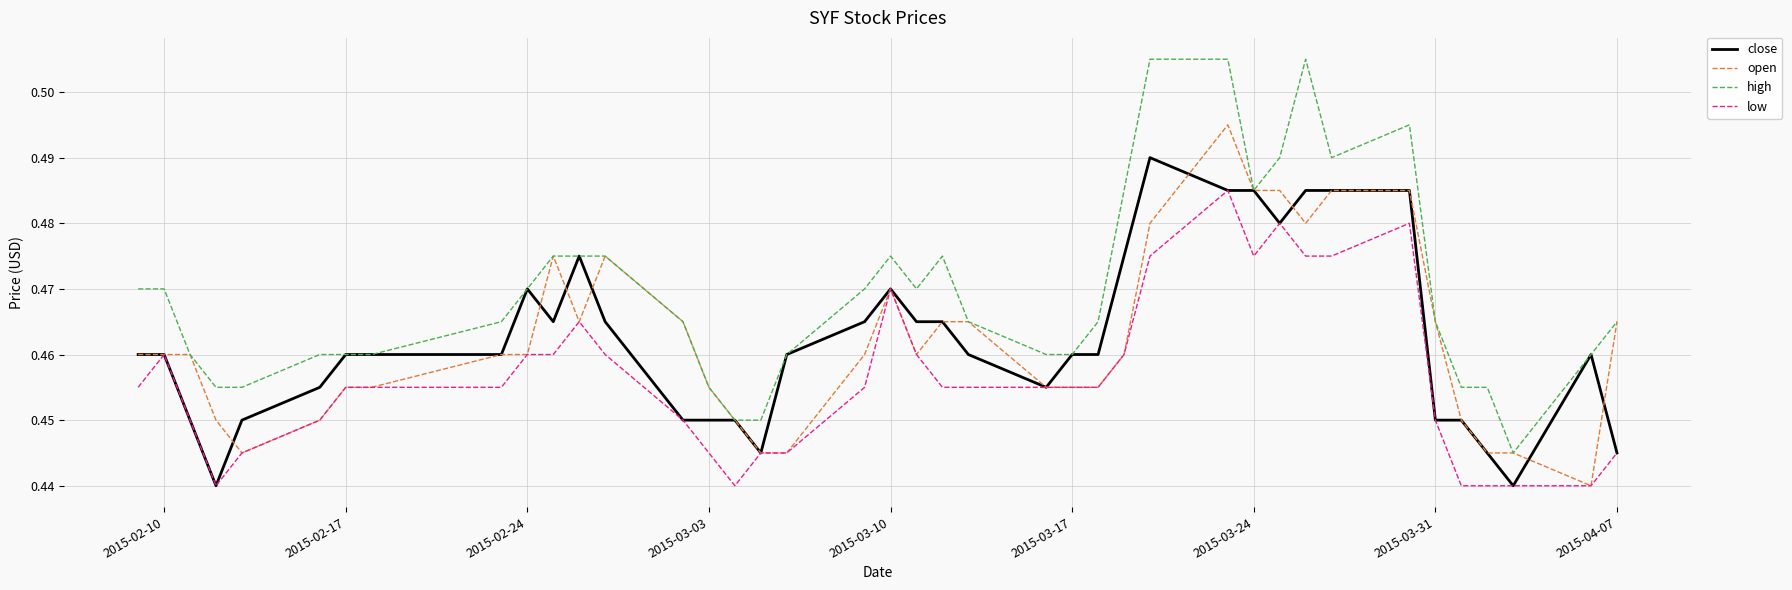

Which series has the largest total across all categories?

high